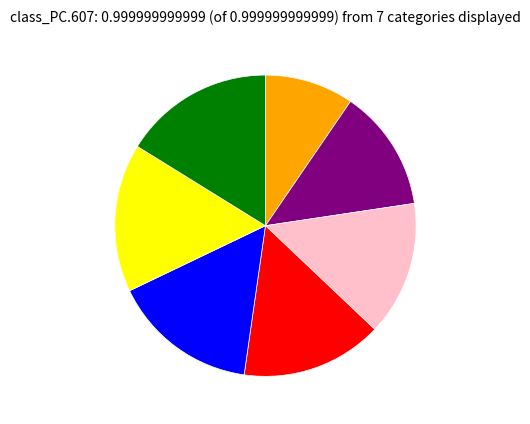

Does any single category account for the majority?

No